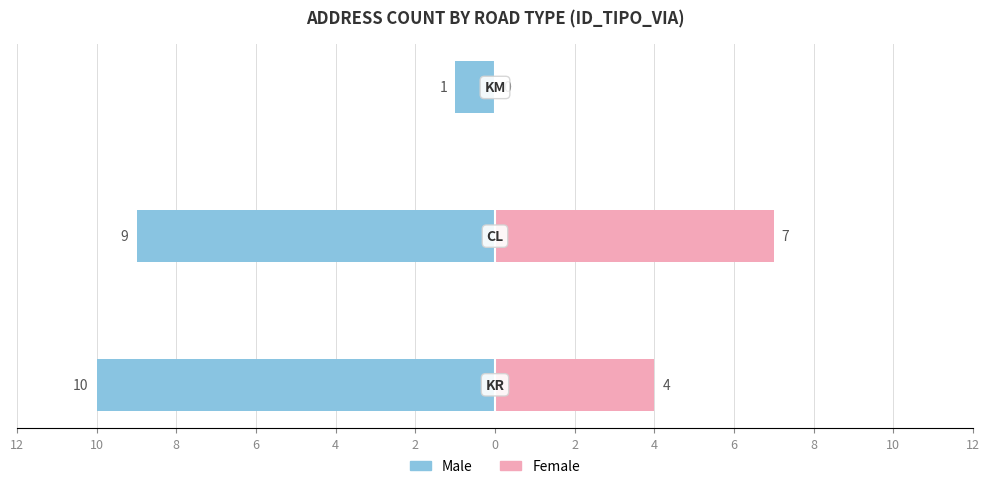

Between 8 and 12, which is larger?

8